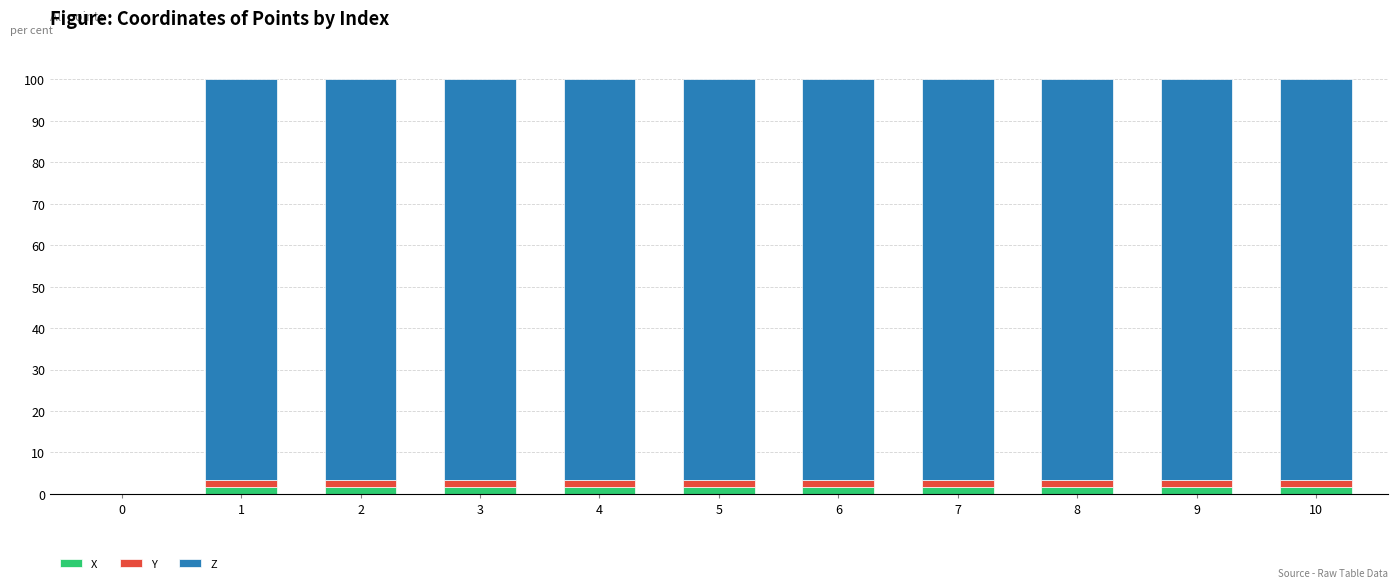

Are the bars horizontal?

No